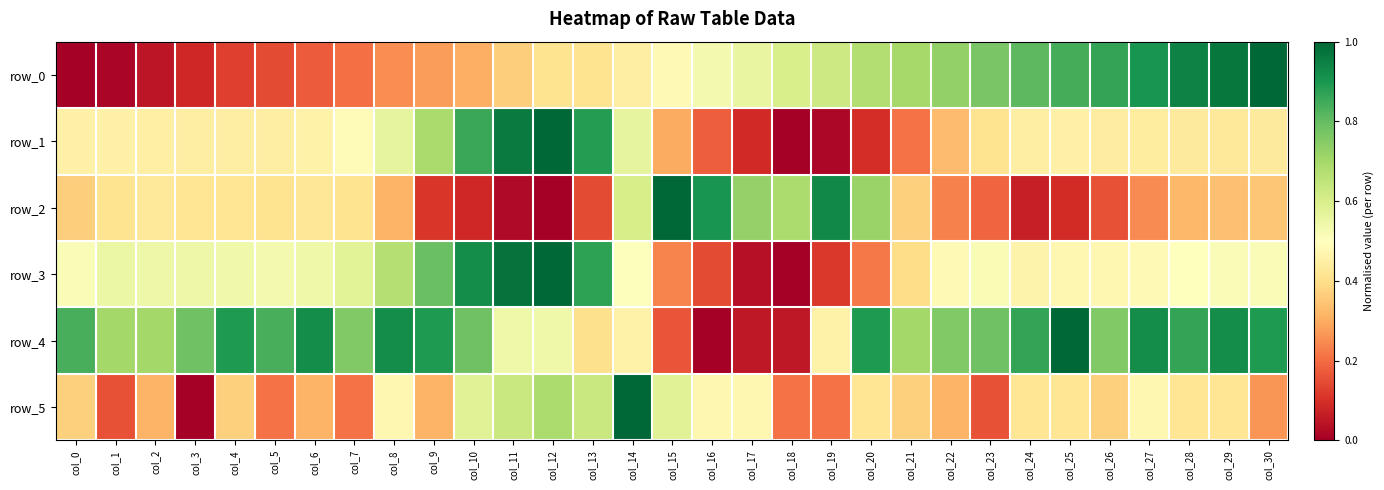

Rank the categories by row_2 value from lowest to highest.

col_12, col_11, col_24, col_10, col_25, col_9, col_13, col_26, col_23, col_22, col_27, col_8, col_28, col_29, col_30, col_0, col_21, col_1, col_5, col_7, col_3, col_4, col_6, col_2, col_14, col_18, col_20, col_17, col_16, col_19, col_15